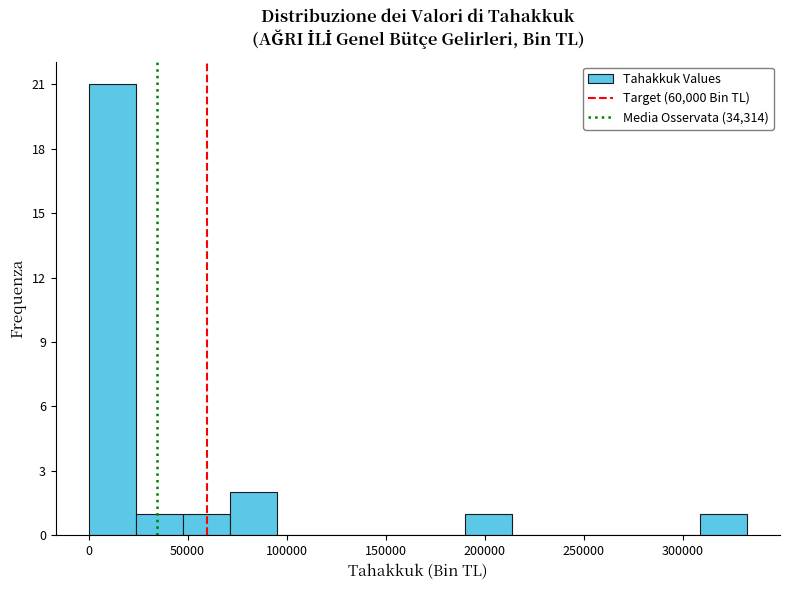

Reading left to right, transcribe this chart: for each bar, give the range it covers on the x-axis and its height. Neither the bar edges nor the heights are printed on the chart, so give them approximately, as read against the axes.

0 to 25000: 21
25000 to 45000: 1
45000 to 70000: 1
70000 to 95000: 2
95000 to 120000: 0
120000 to 140000: 0
140000 to 165000: 0
165000 to 190000: 0
190000 to 215000: 1
215000 to 235000: 0
235000 to 260000: 0
260000 to 285000: 0
285000 to 310000: 0
310000 to 330000: 1